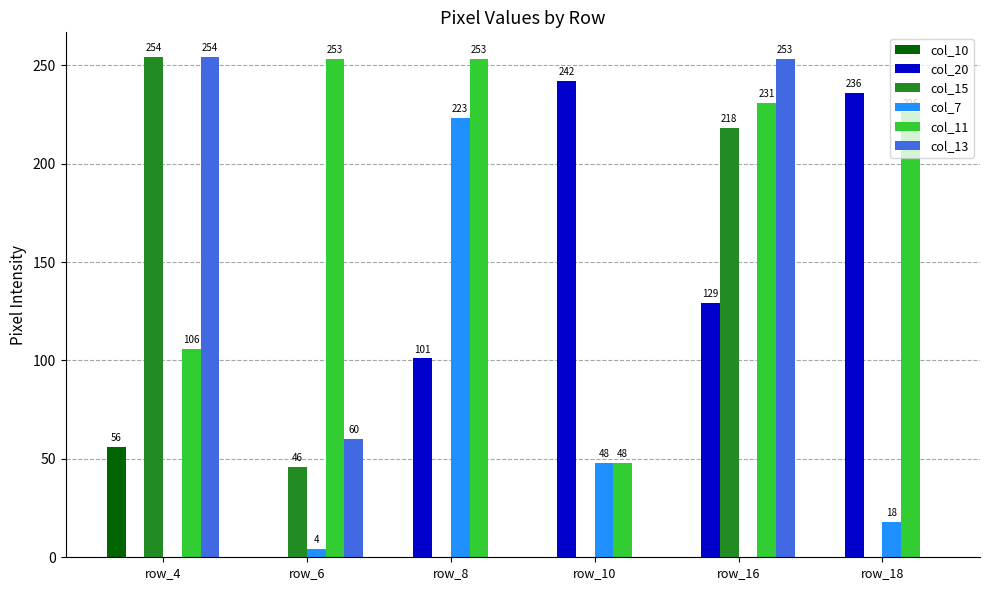

How many groups of bars are there?

6